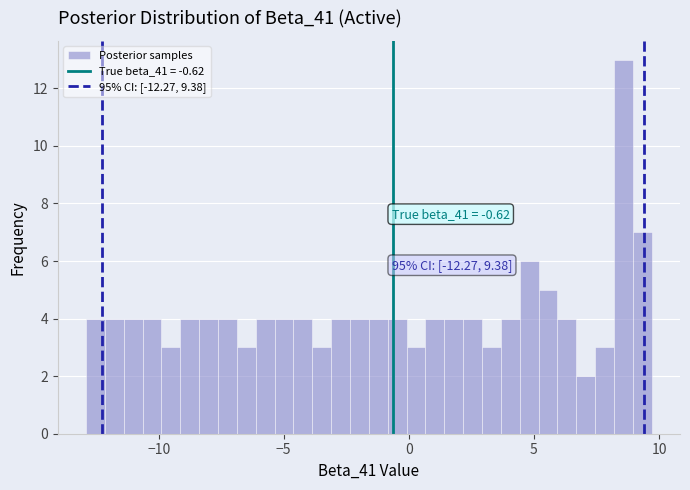

Read against the x-axis, roughly where is the centre of the tallest bar?

8.5